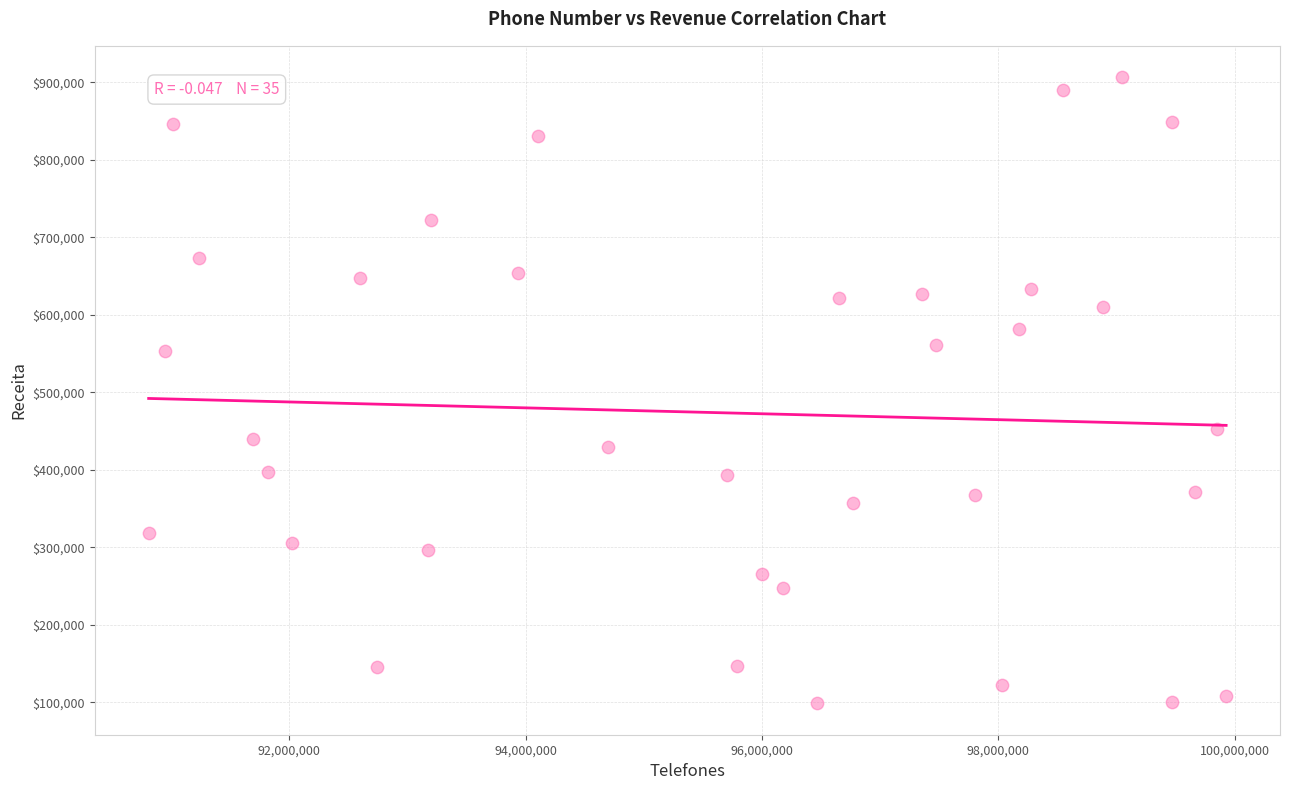

What is the range of X values (max minus min)?

9116976.0